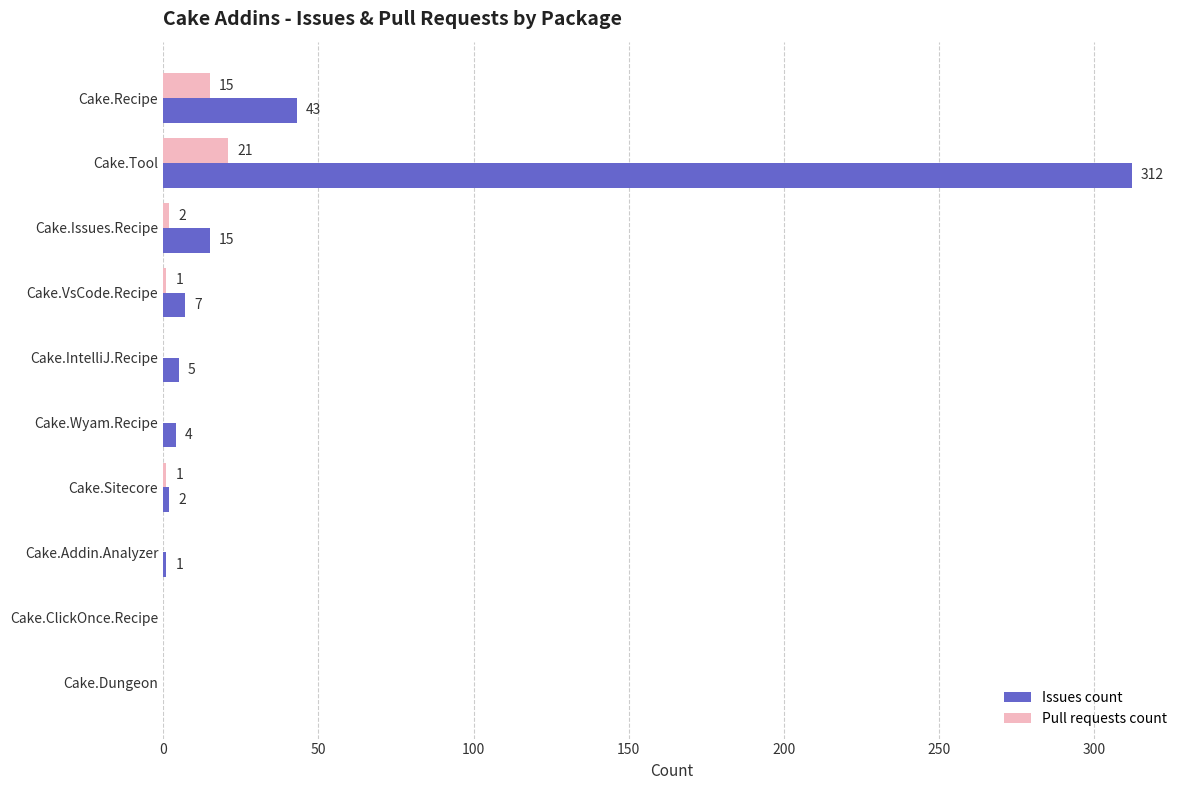

What is the sum of all Pull requests count values?

40